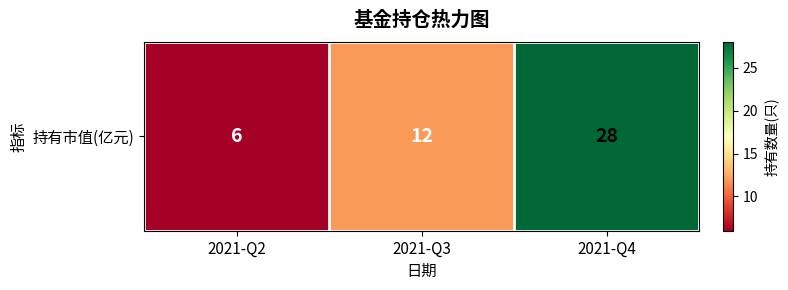

The chart shows a value of 44 at 2021-Q4. True or false?

False